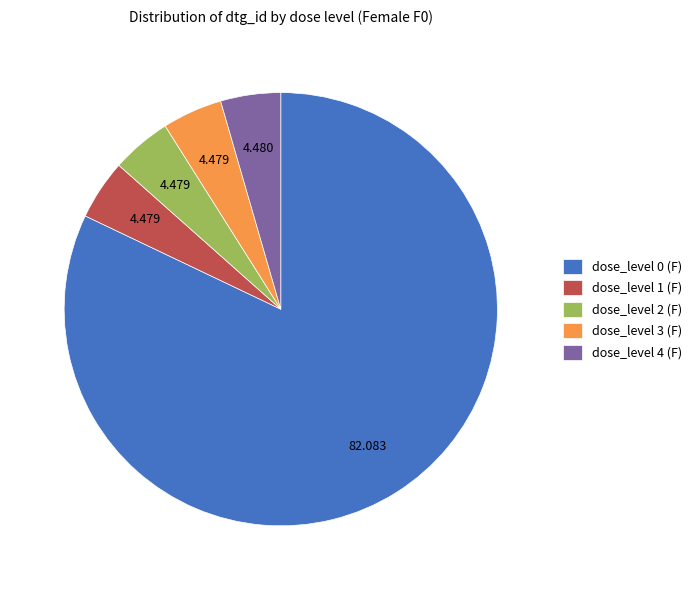

Combined, do dose_level 4 (F) and dose_level 1 (F) account for over 50%?

No